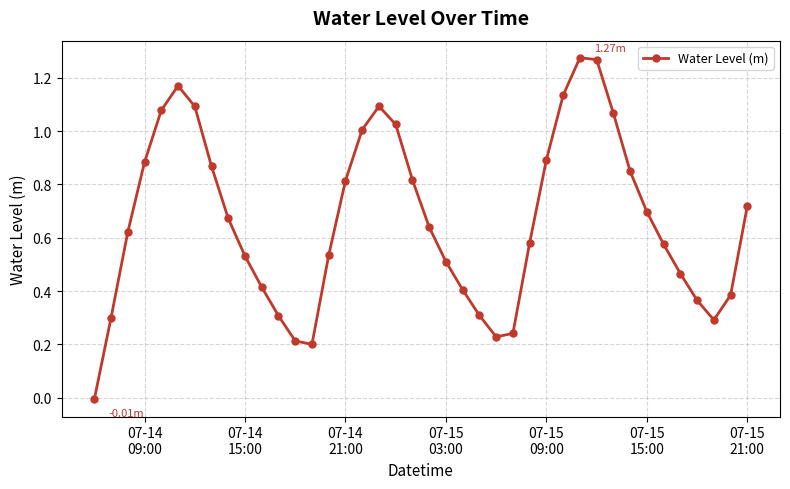

How many points are lower than both their immediate neighbors (excluding endpoints)?

3